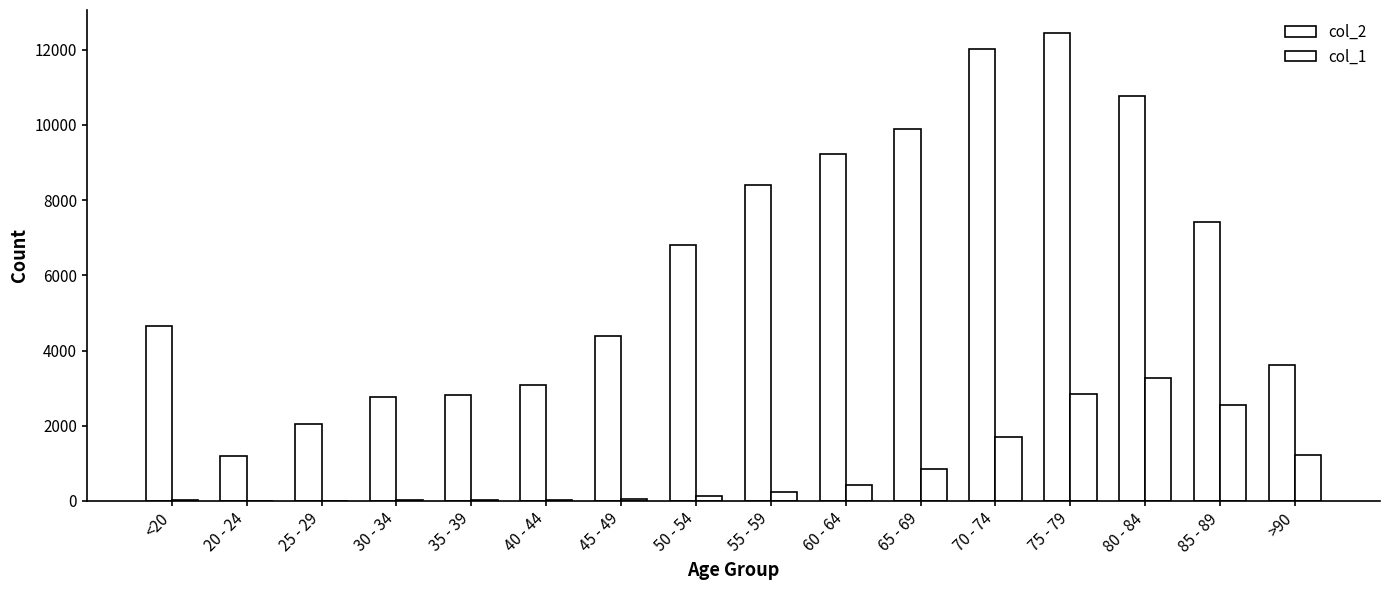

What position from the right is >90?

1